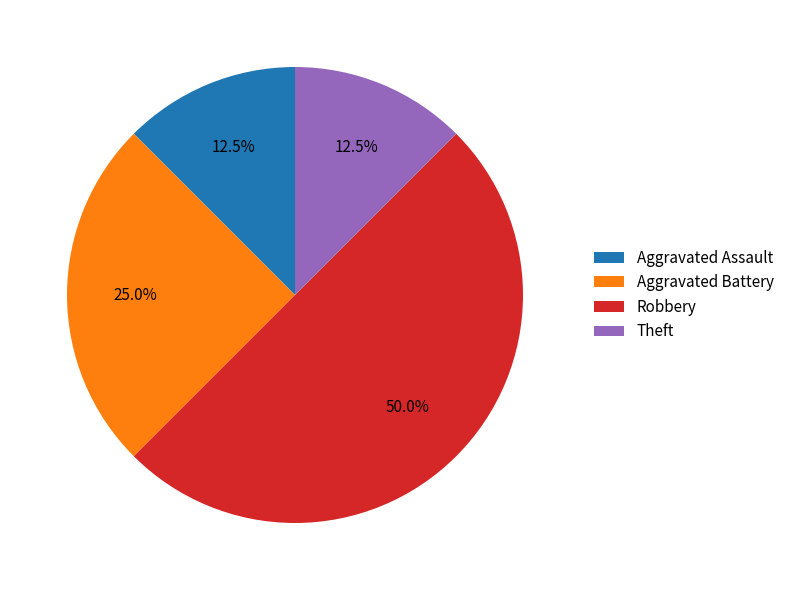

Is the sum of Aggravated Battery and Aggravated Assault greater than half?

No